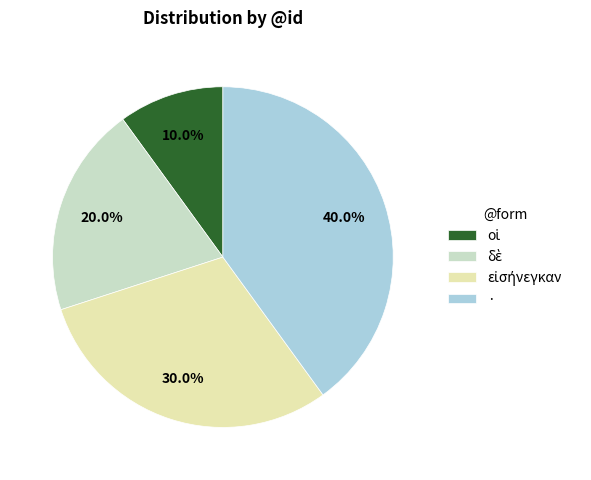

What percentage is the · slice, to the nearest percent?

40%